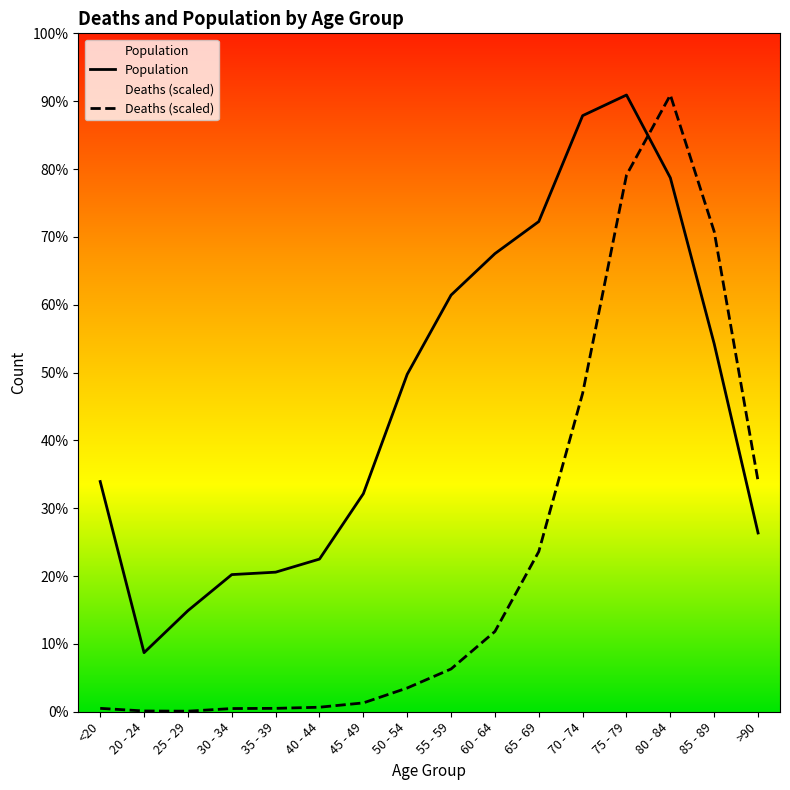

Which series has the widest spread of values?

Deaths (scaled)